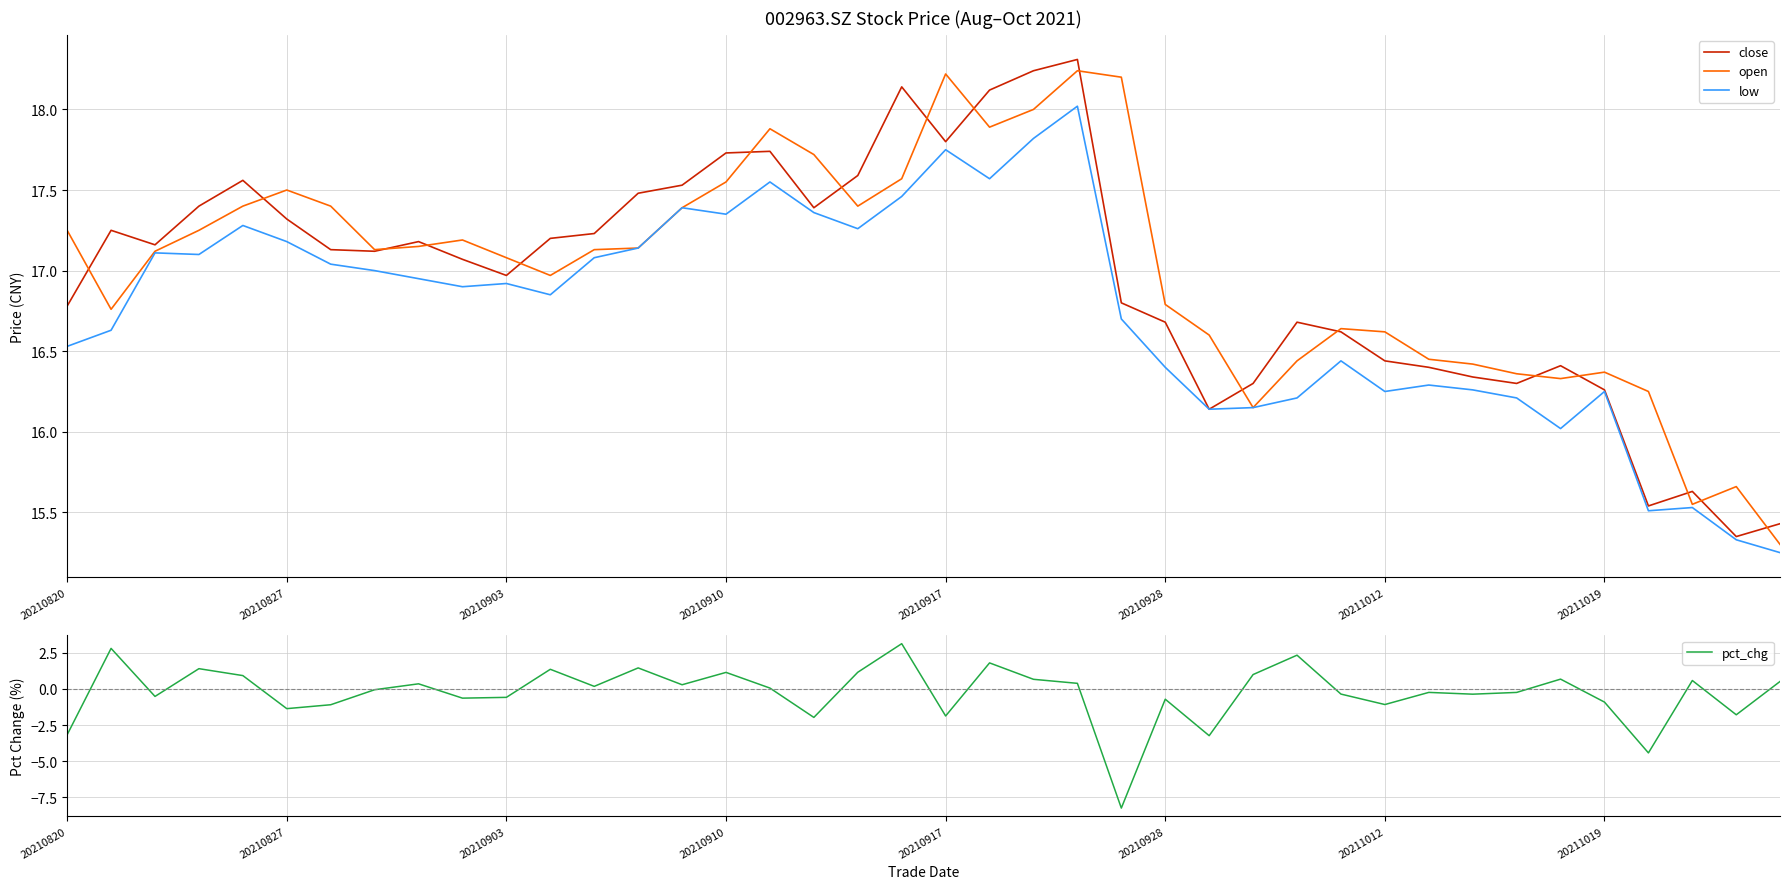

How many lines are shown in the chart?

4